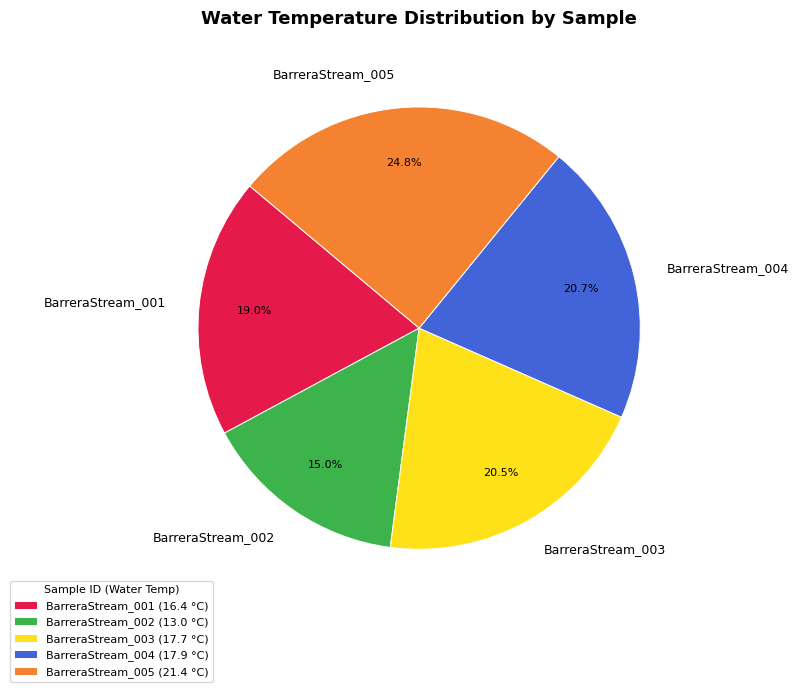

Does BarreraStream_001 account for over 50% of the chart?

No